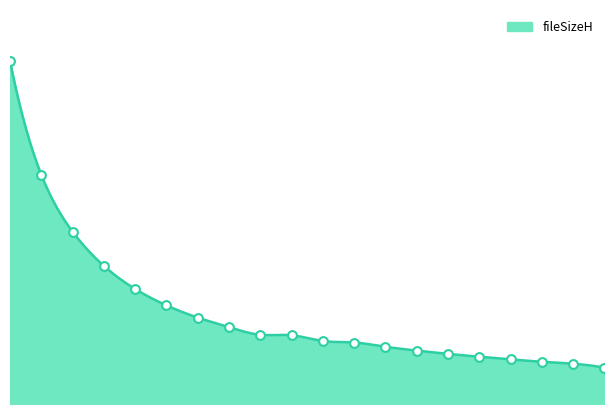

Between 8 and 15, which is larger?

8